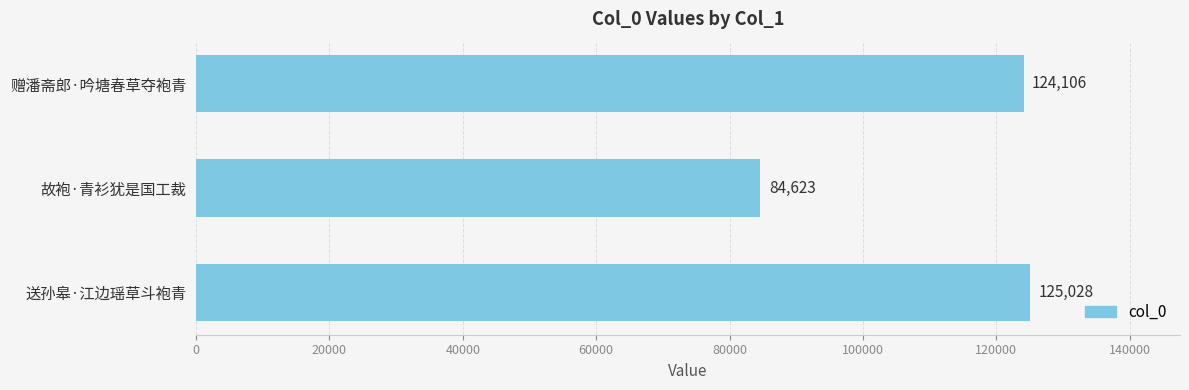

Is it true that the value at 送孙皋·江边瑶草斗袍青 is 125028?

True